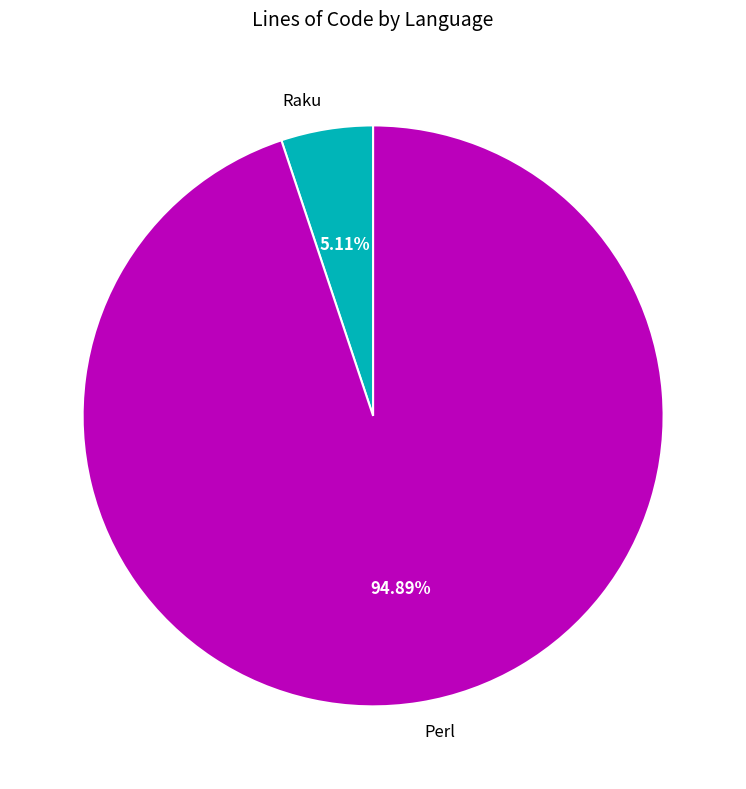

To the nearest percent, what percentage of the pie is Raku?

5%